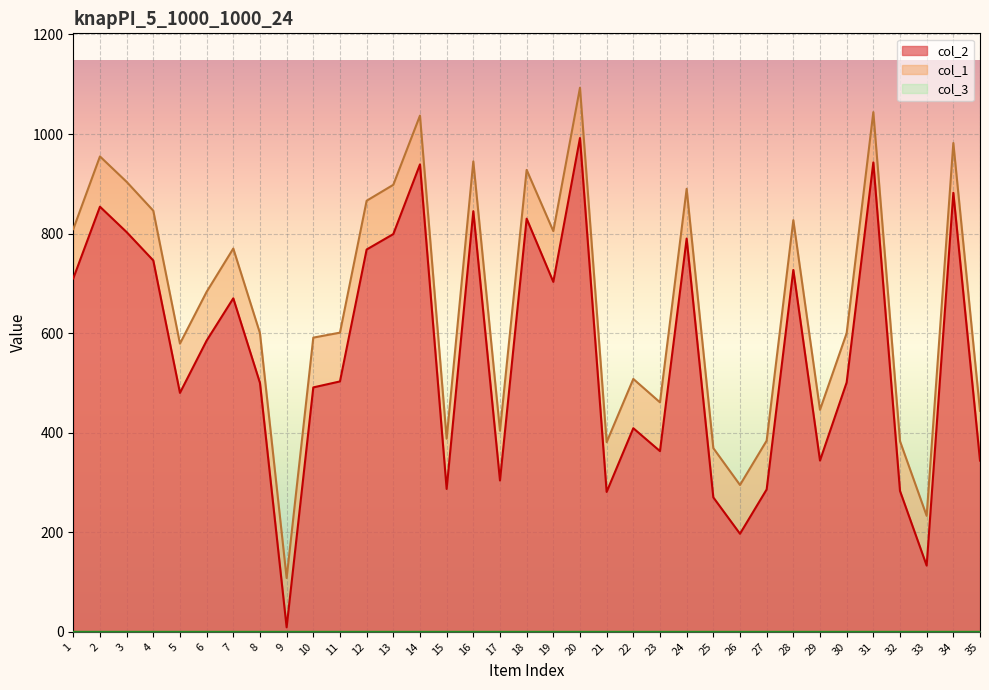

True or false: col_2 has more than 1 points higher than both neighbors.

True